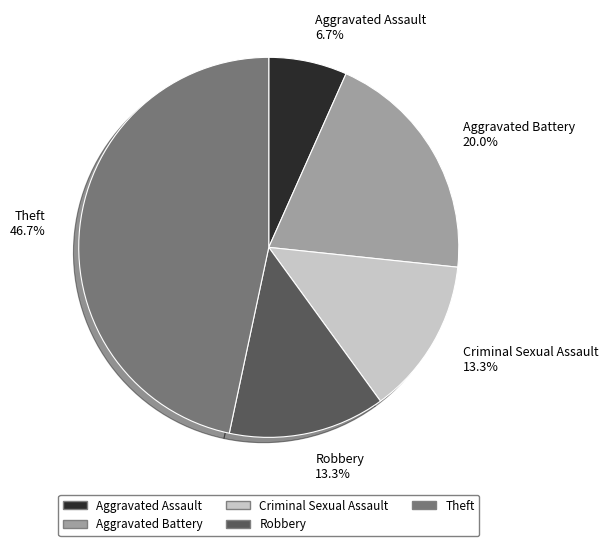

The Aggravated Assault slice represents 7% of the pie. True or false?

True